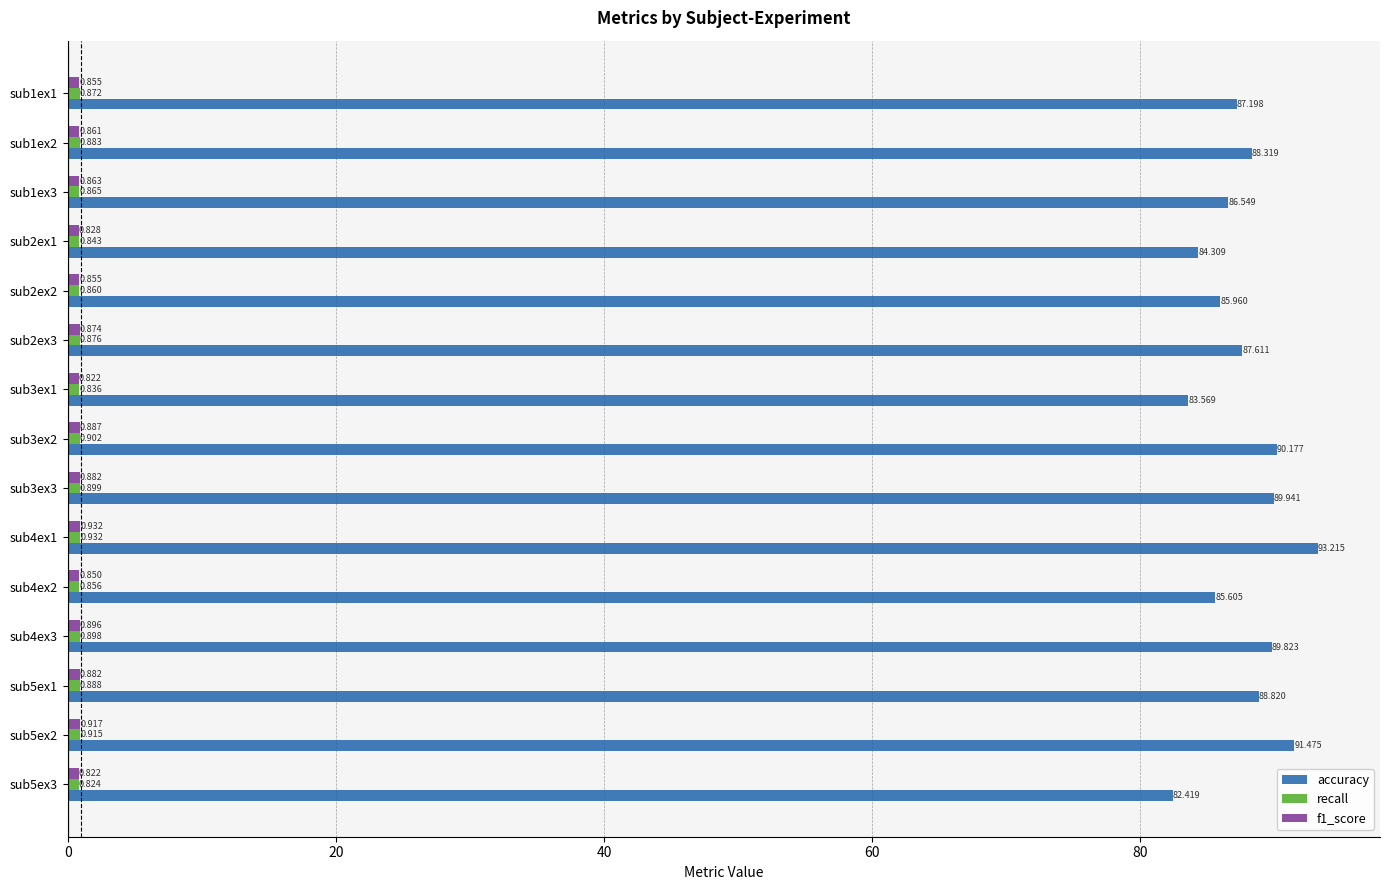

Rank the categories by accuracy value from lowest to highest.

sub5ex3, sub3ex1, sub2ex1, sub4ex2, sub2ex2, sub1ex3, sub1ex1, sub2ex3, sub1ex2, sub5ex1, sub4ex3, sub3ex3, sub3ex2, sub5ex2, sub4ex1